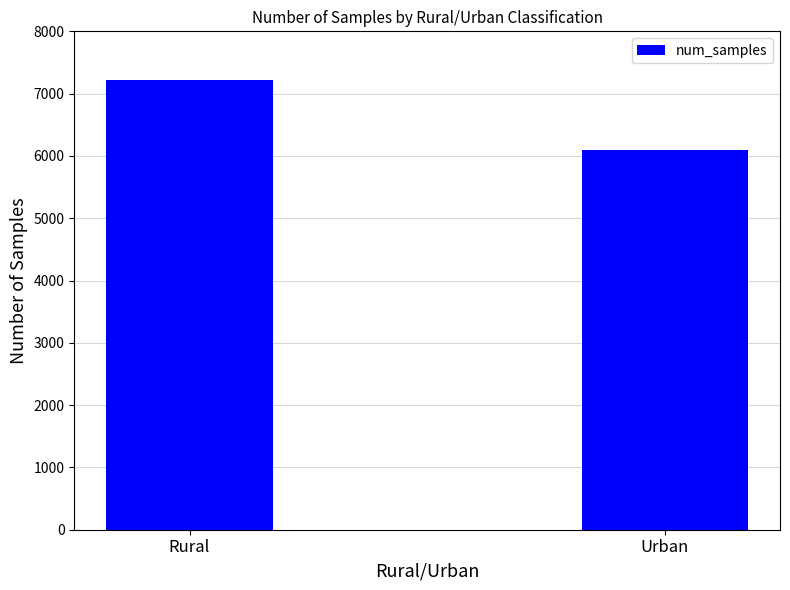

List the labels in order of value, smallest first.

Urban, Rural